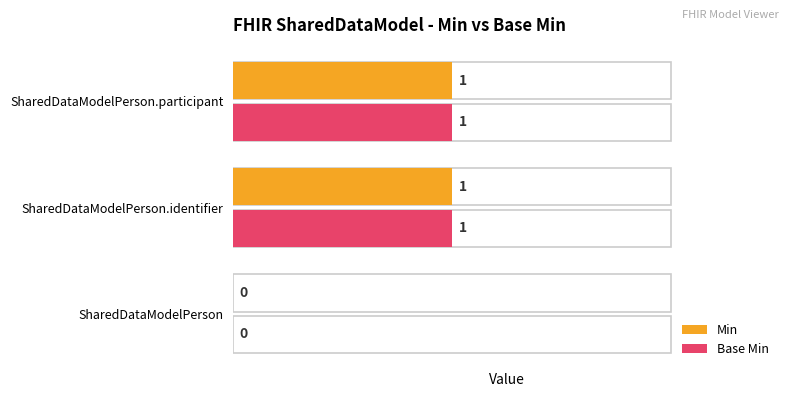

Reading left to right, transcribe all the data shown in this chart.

Min: 0	1	1
Base Min: 0	1	1